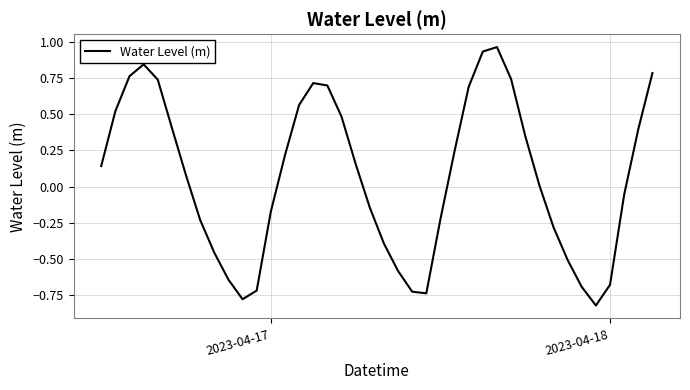

What is the difference between the maximum and minimum values?

1.8